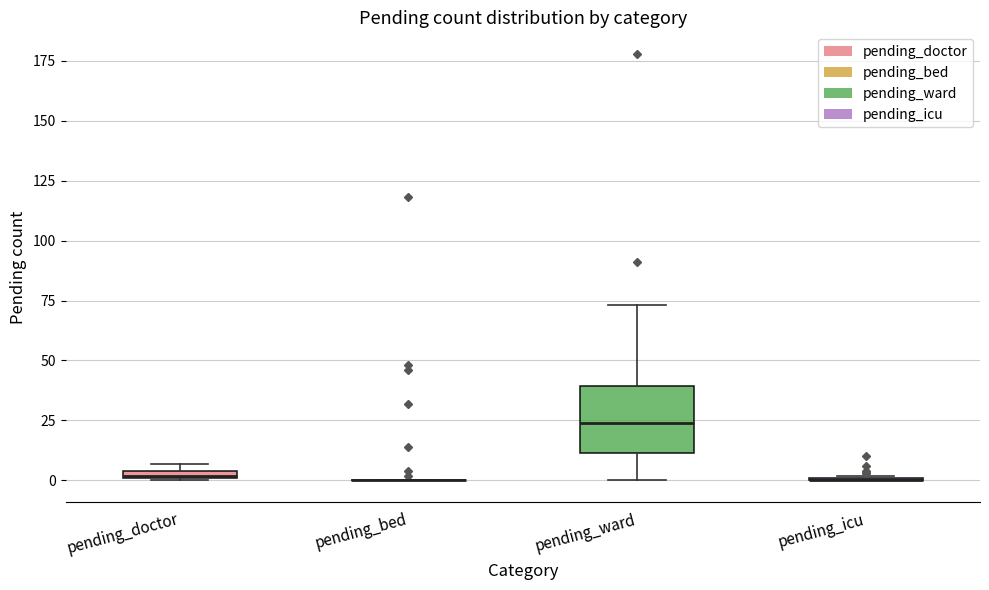

Where does the lower whisker of the box for pending_ward end on the y-axis? The values are not printed on the chart, so give them approximately, as read against the axis.

0